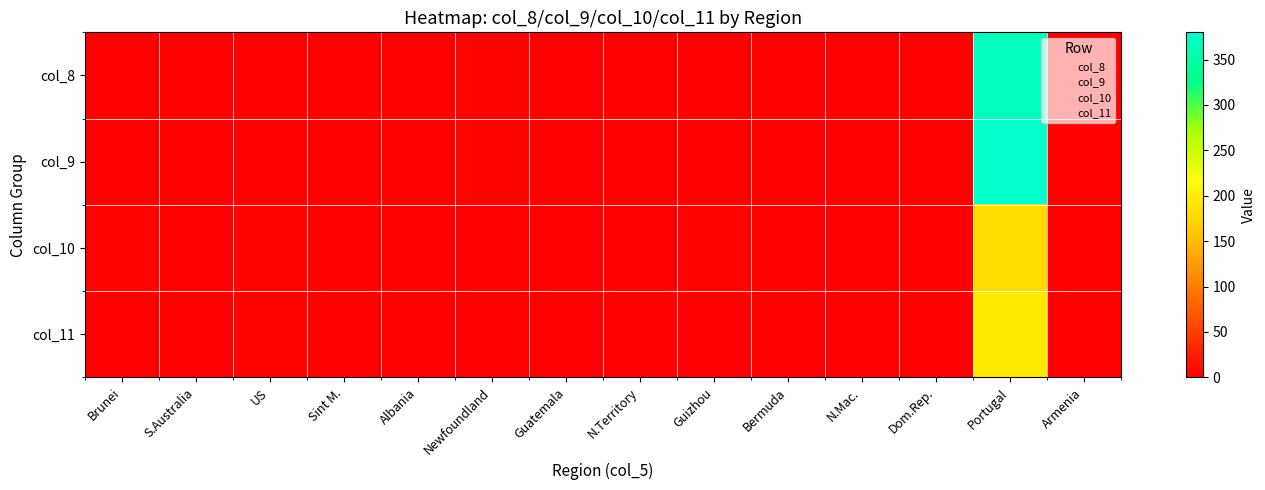

Count the number of categories in the chart.

14